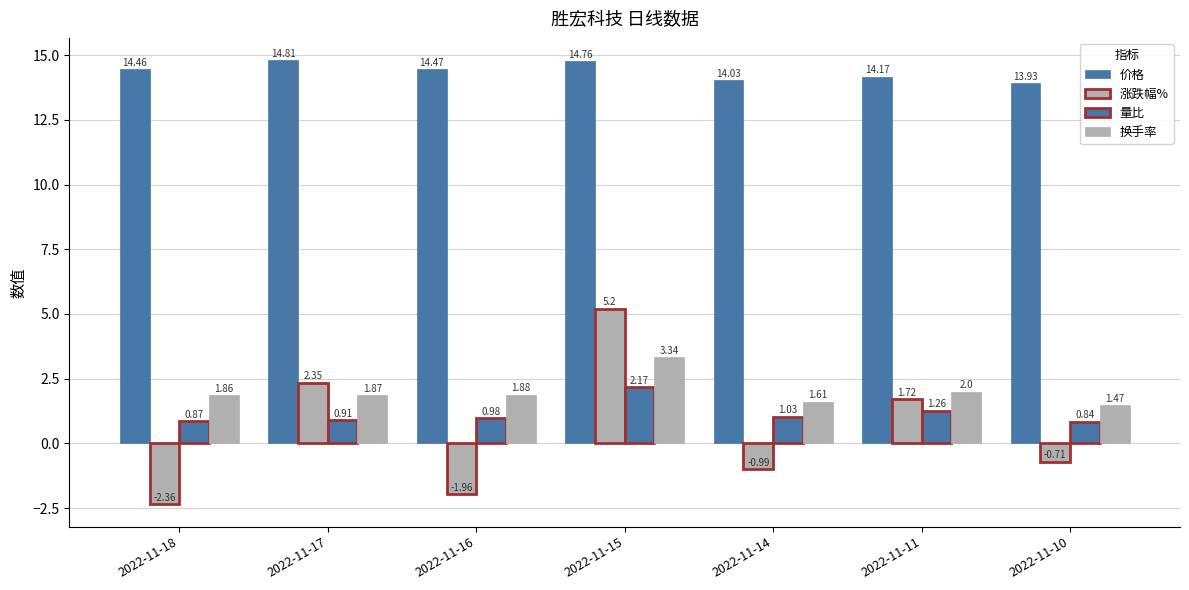

Reading left to right, transcribe all the data shown in this chart.

价格: 14.5	14.8	14.5	14.8	14.0	14.2	13.9
涨跌幅%: -2.4	2.4	-2.0	5.2	-1.0	1.7	-0.7
量比: 0.9	0.9	1.0	2.2	1.0	1.3	0.8
换手率: 1.9	1.9	1.9	3.3	1.6	2.0	1.5